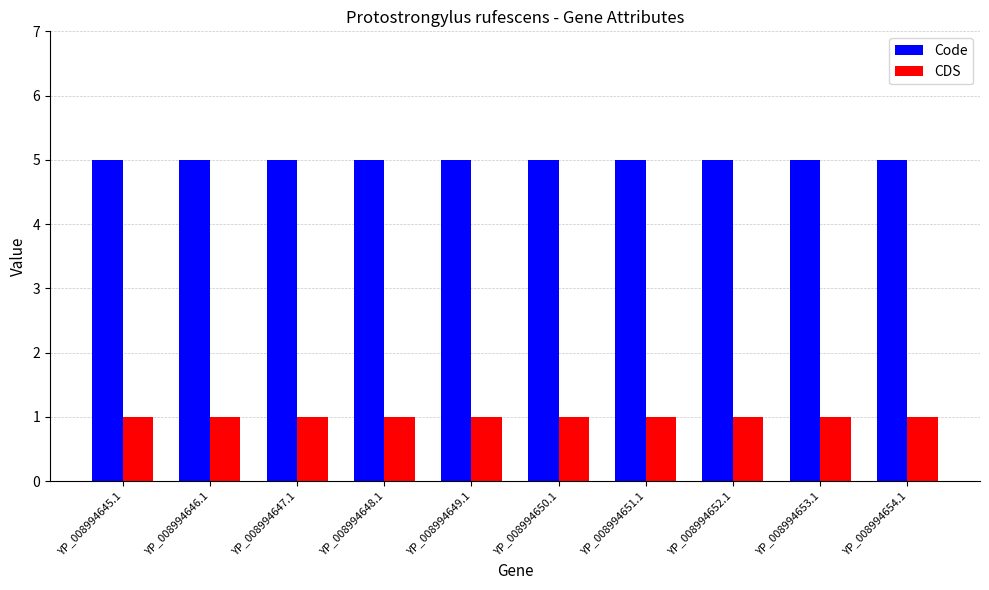

Is the value of CDS at YP_008994646.1 greater than the value of Code at YP_008994650.1?

No